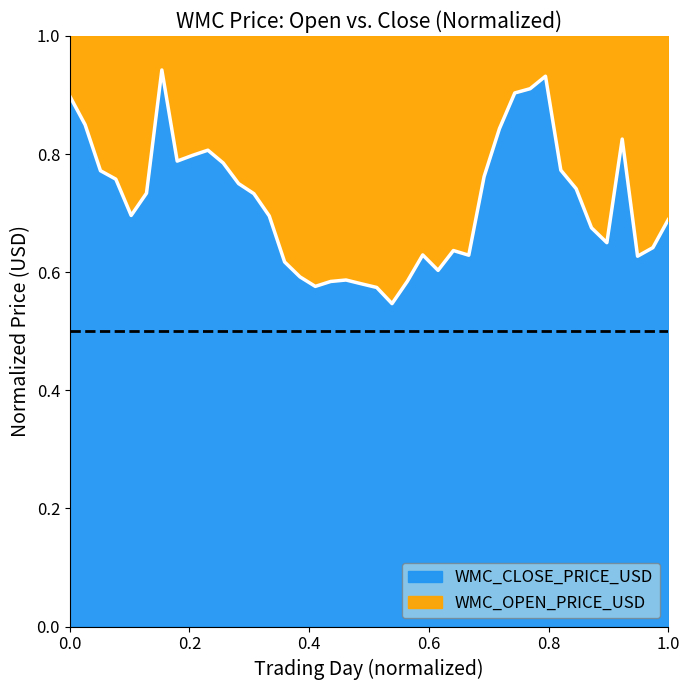

What is the greatest value displayed?

0.9